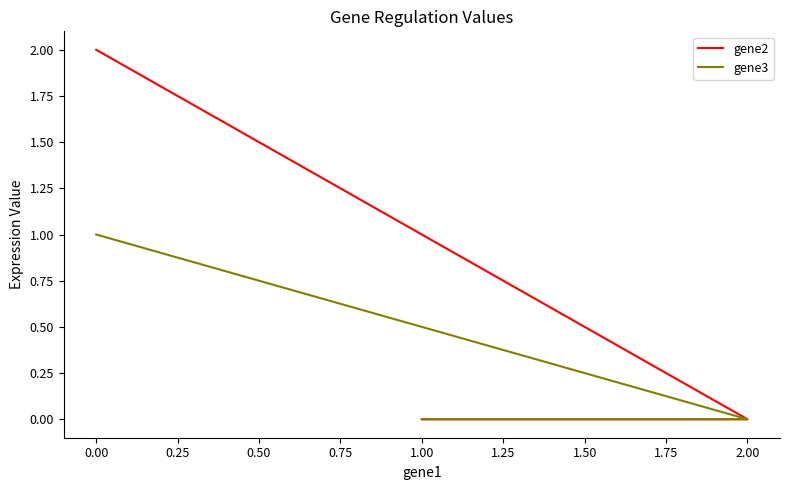

Reading left to right, what are all the values shown in this chart?

gene2: 2	0	0
gene3: 1	0	0